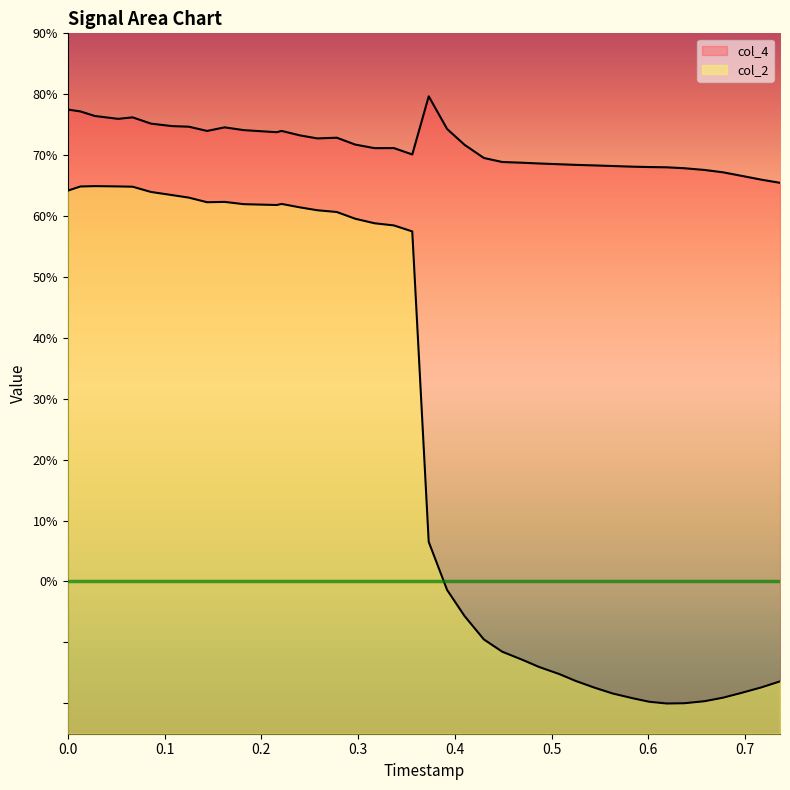

List the series in order of their peak value, lowest first.

col_2, col_4